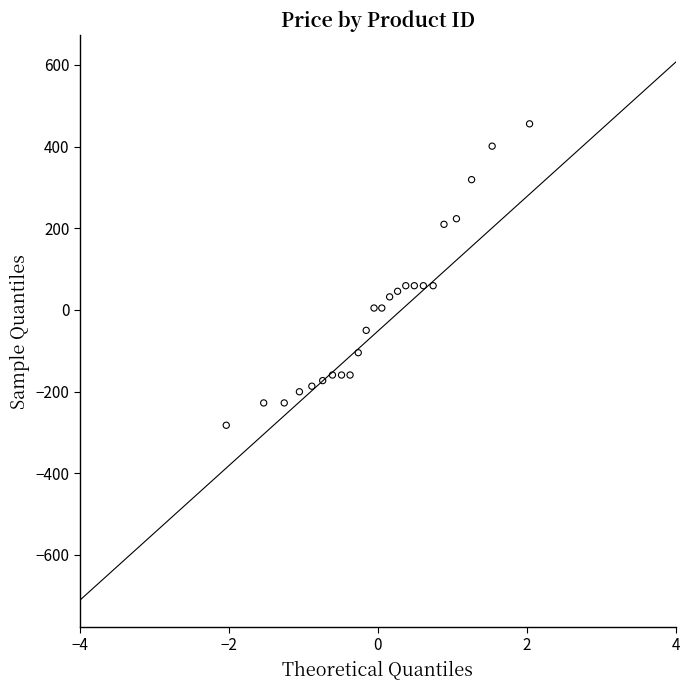

What is the range of X values (max minus min)?

4.1